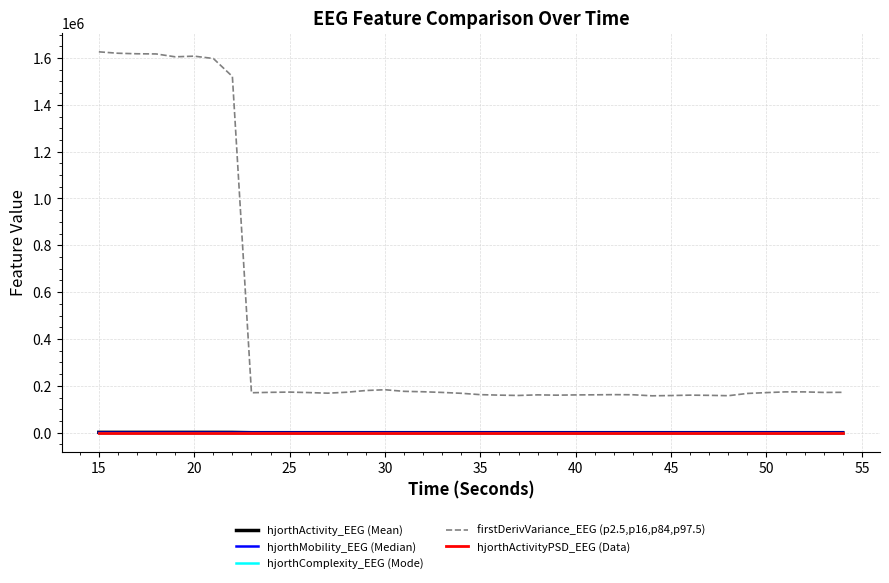

Which series has the largest total across all categories?

firstDerivVariance_EEG (p2.5,p16,p84,p97.5)